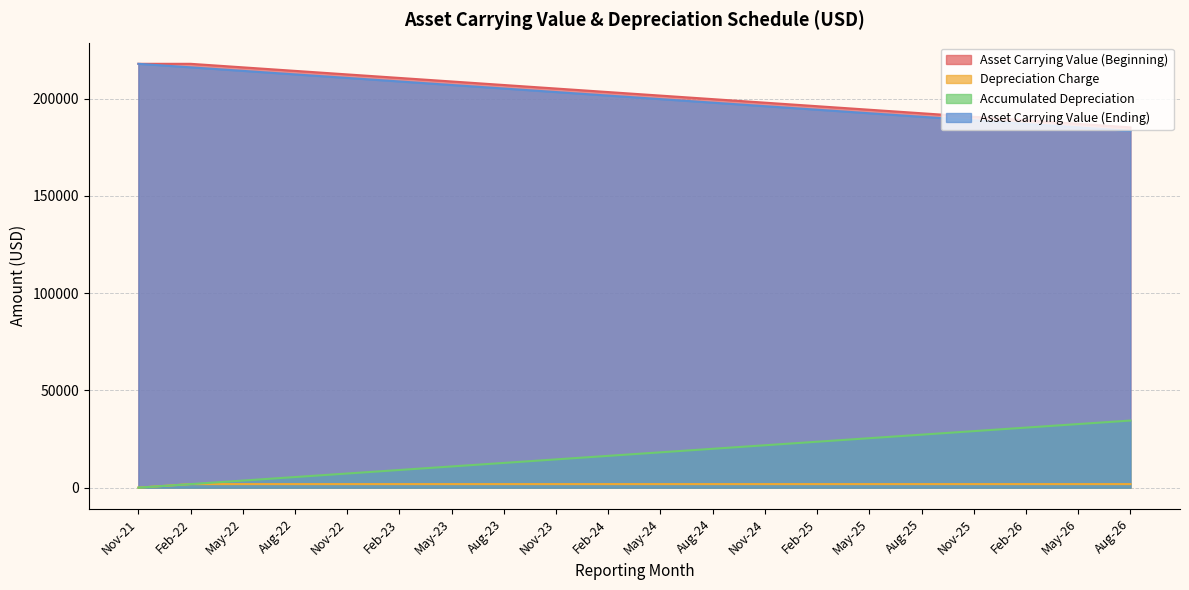

Which category has the lowest value across all series?

Nov-21